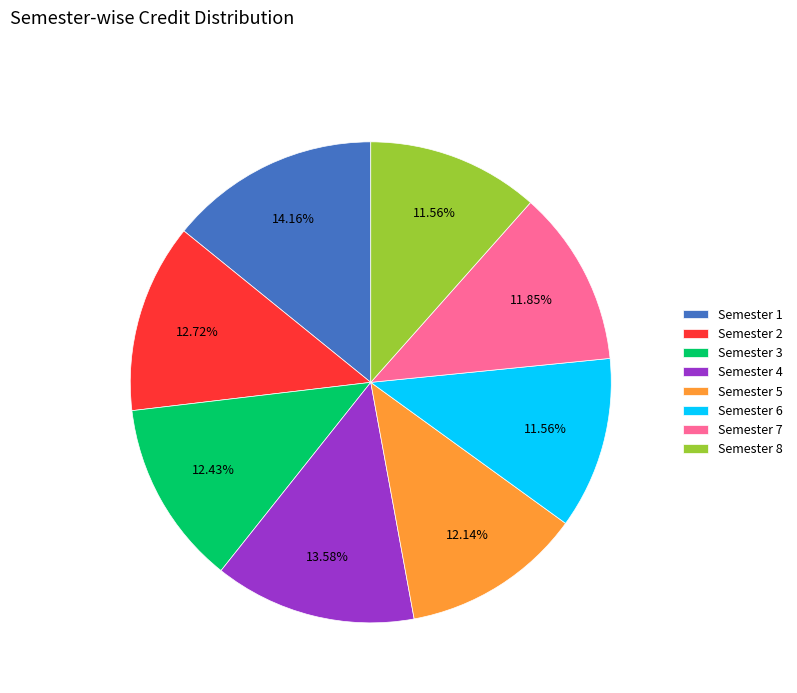

To the nearest percent, what portion does Semester 2 represent?

13%